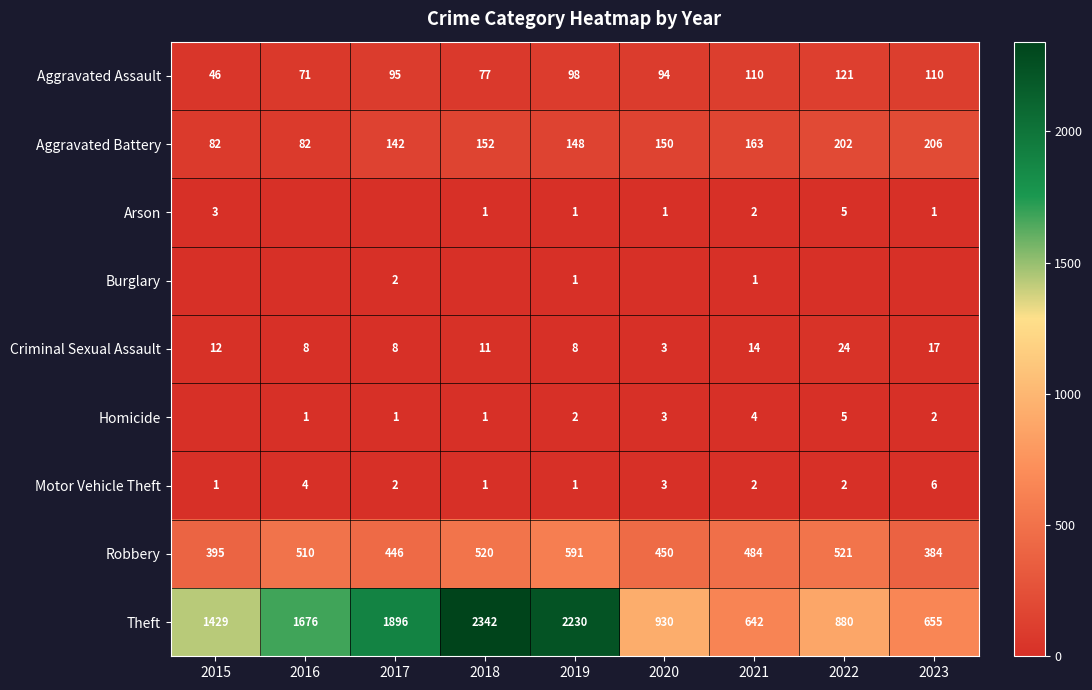

At which label is Criminal Sexual Assault closest to 13?

2015